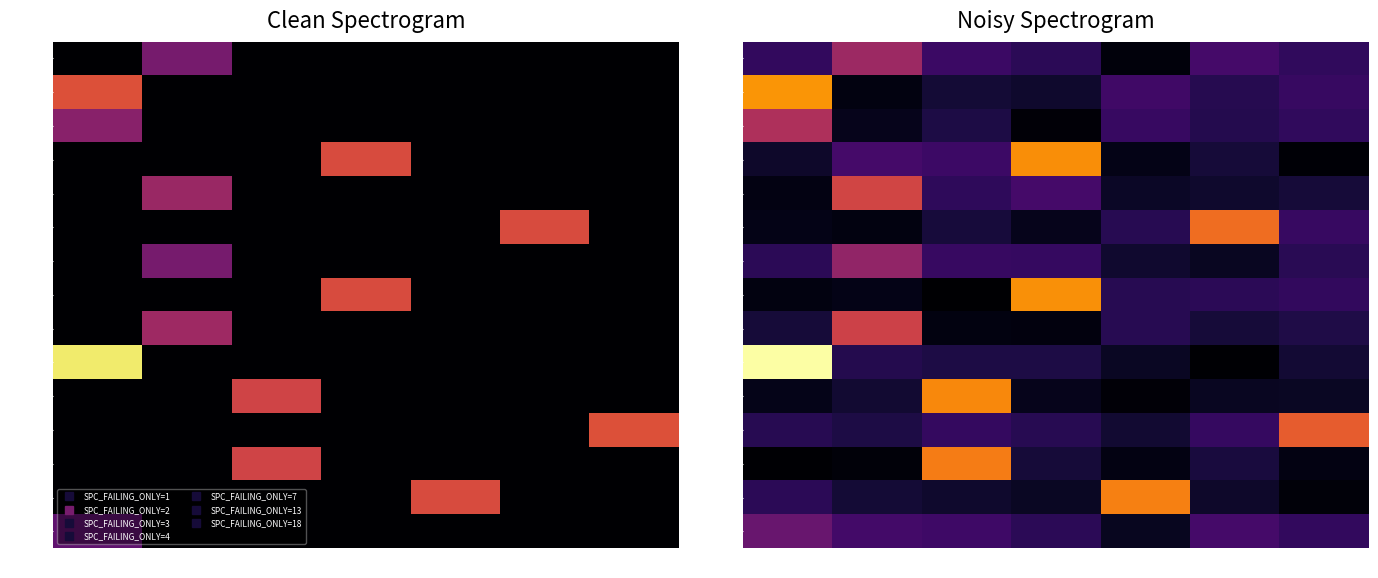

Which series has the widest spread of values?

ID_25